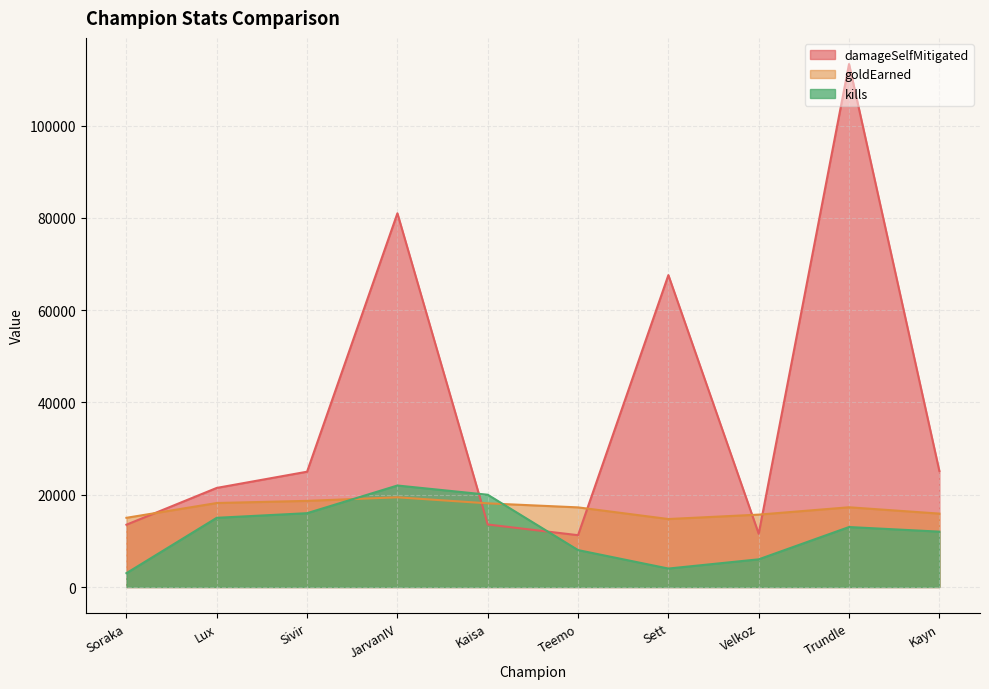

Does the chart have visible grid lines?

Yes